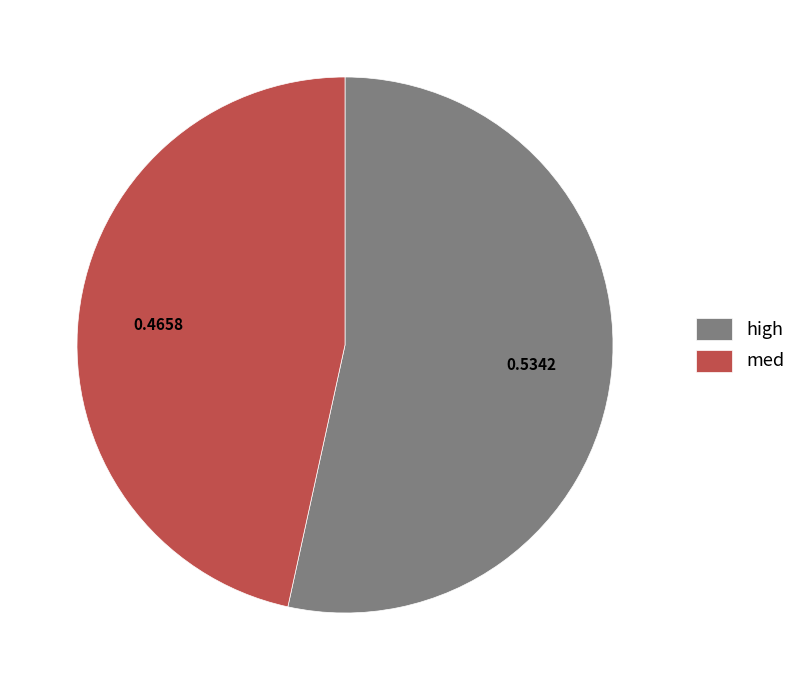

Do med and high together represent more than half of the pie?

Yes